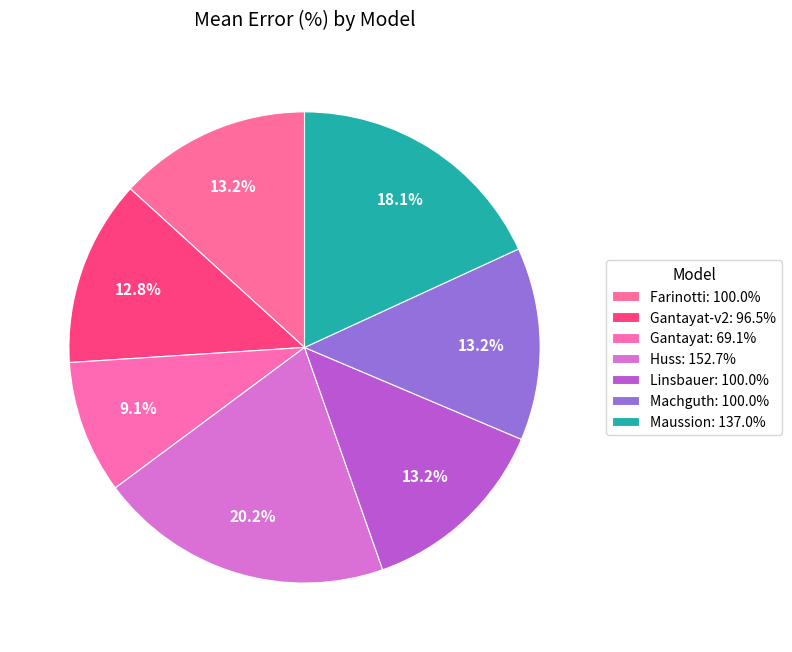

Which category has the smallest portion of the pie?

Gantayat